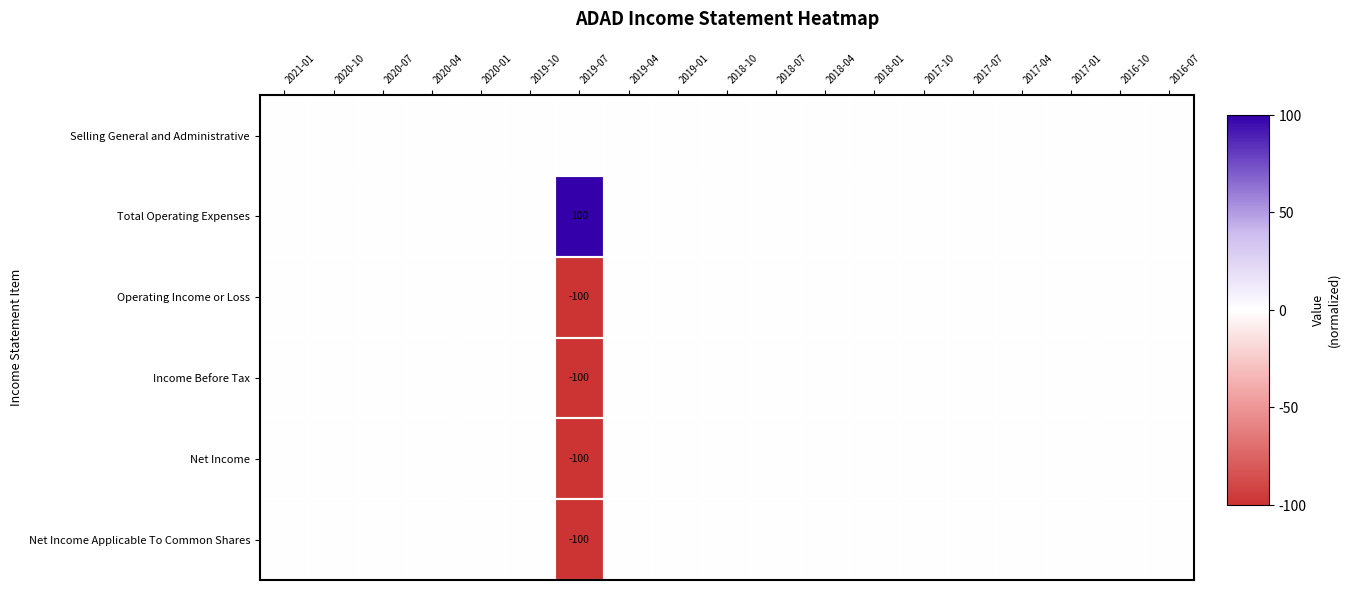

The value of Operating Income or Loss at 2019-07 is -168. True or false?

False